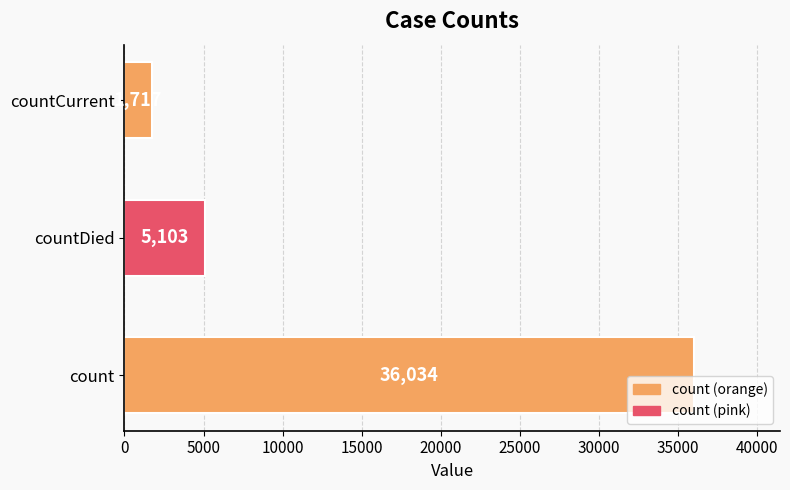

The chart shows a value of 5103 at countDied. True or false?

True